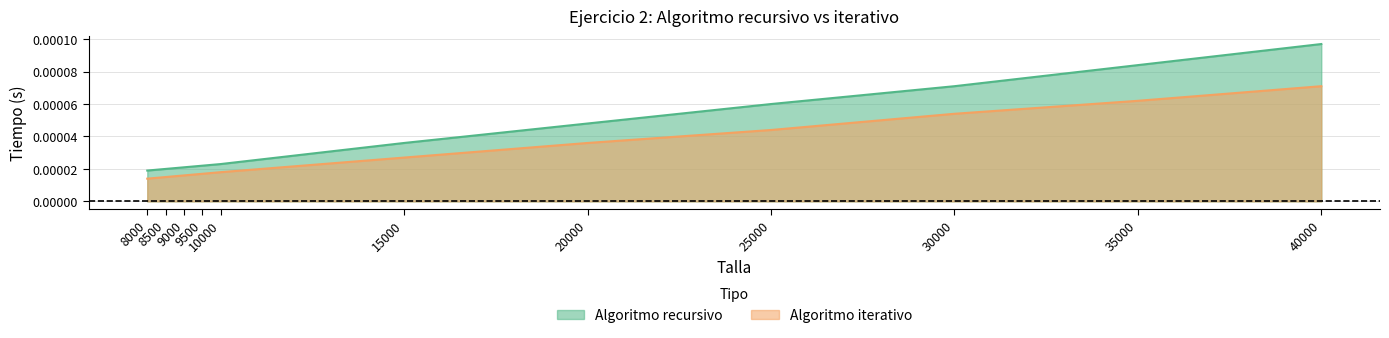

Is it true that Algoritmo iterativo equals 0.0 at 25000?

True